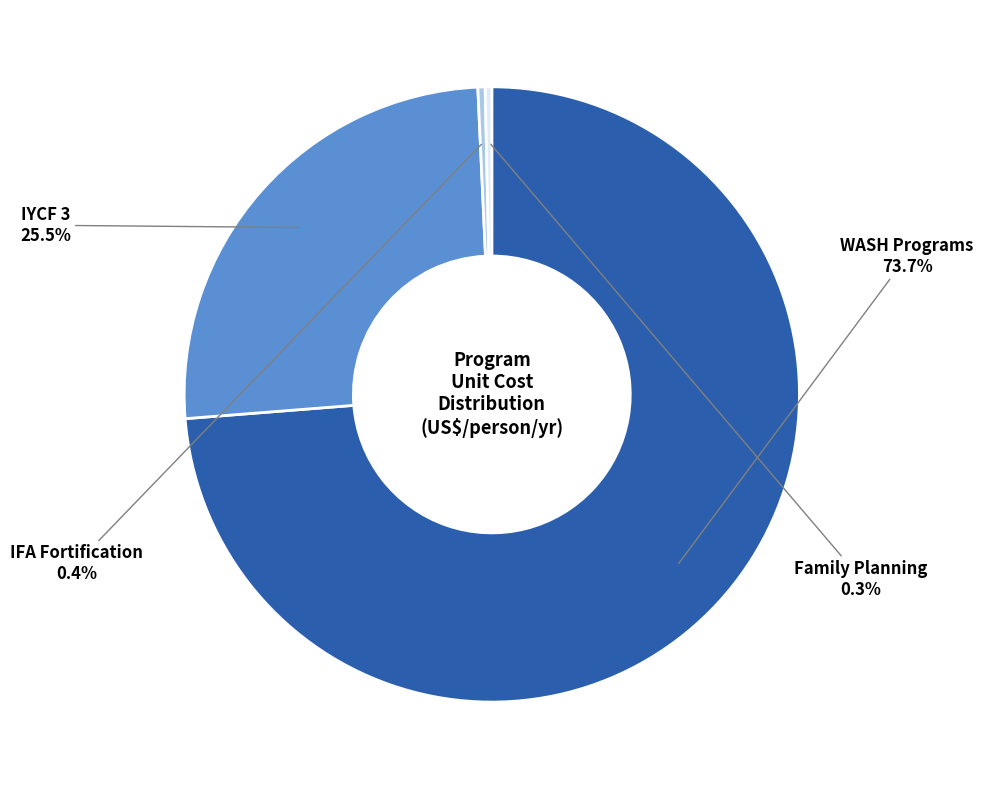

What is the total percentage of IYCF 3 and IFA Fortification?

25.9%